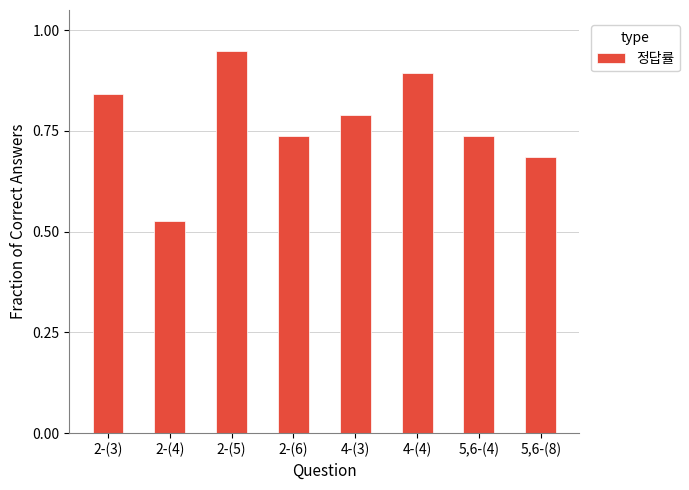

Is it true that the value at 5,6-(4) is 1.0?

False